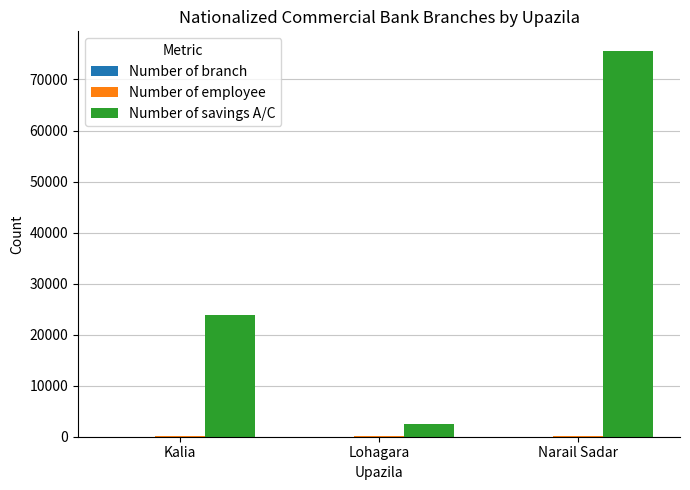

What is the highest value of the Number of savings A/C series?

75655